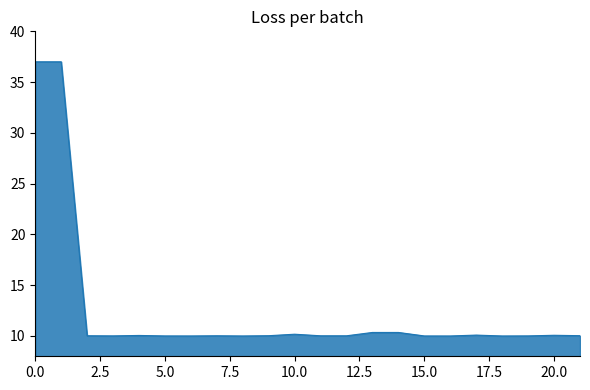

What is the greatest value displayed?

37.0